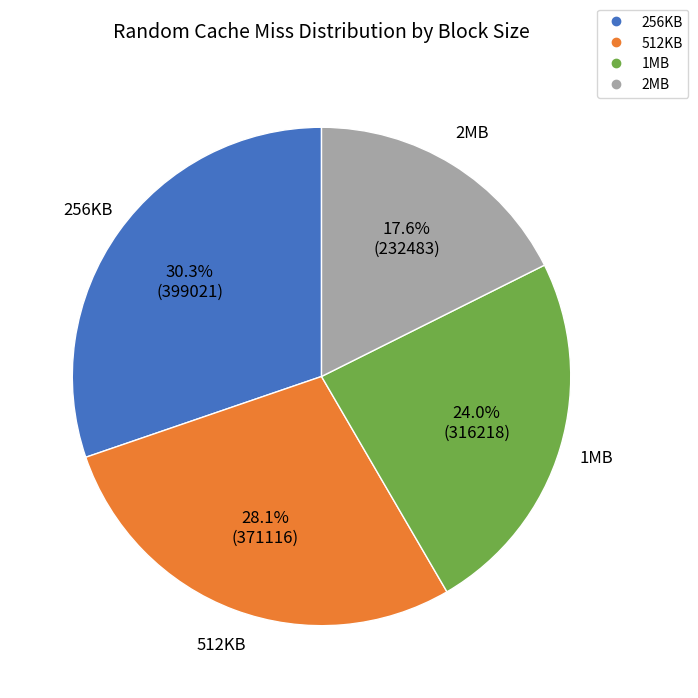

Does 512KB account for over 50% of the chart?

No